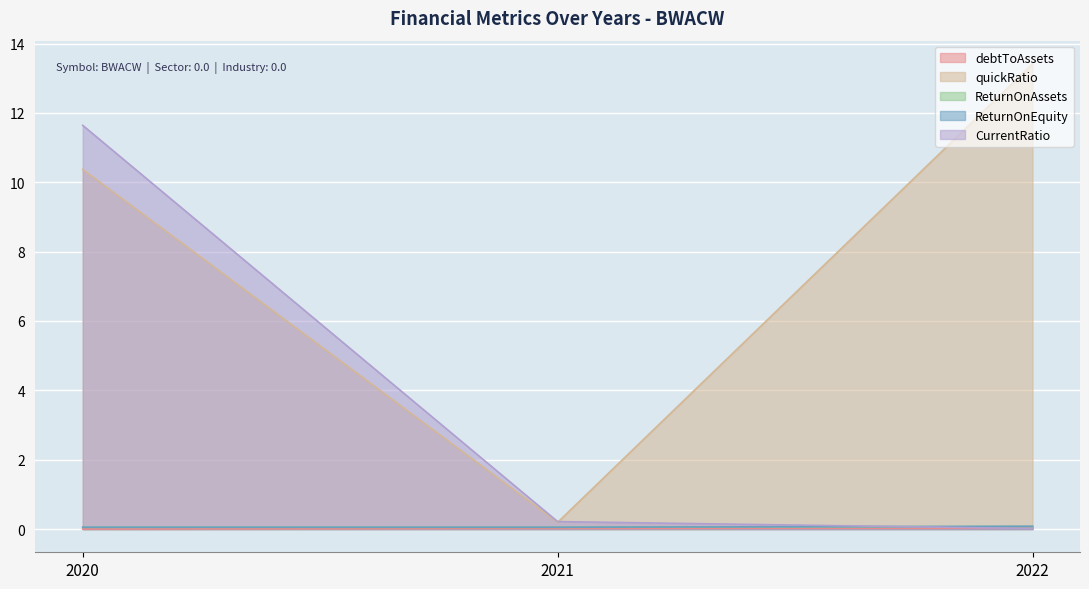

Does the chart display data point markers on the line(s)?

No